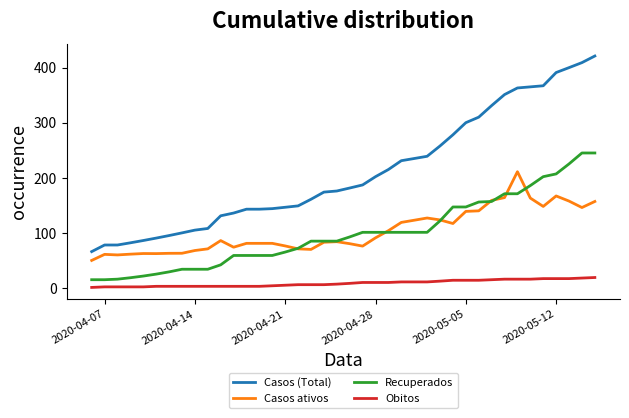

What is the sum of all Casos (Total) values?

8426.3